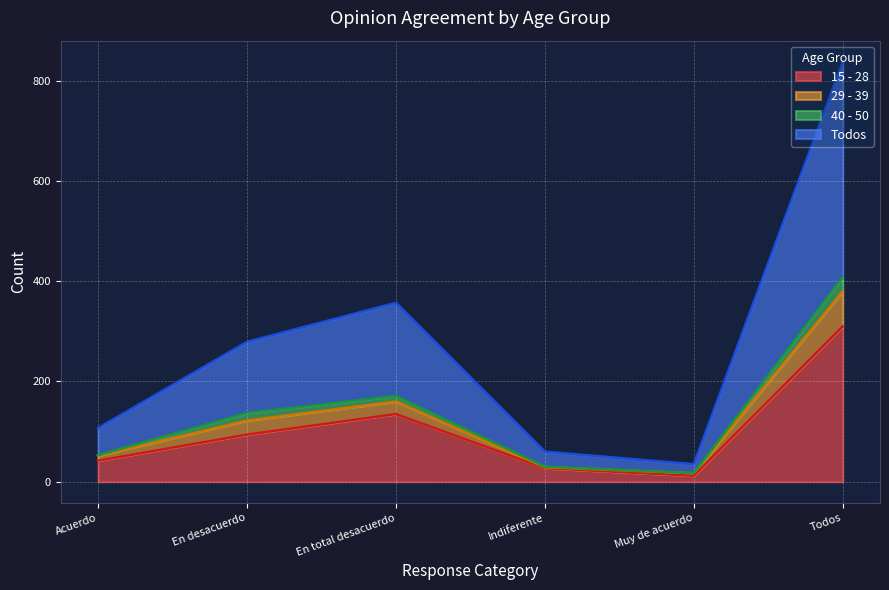

What is the difference between the maximum and minimum values in the Todos series?

803